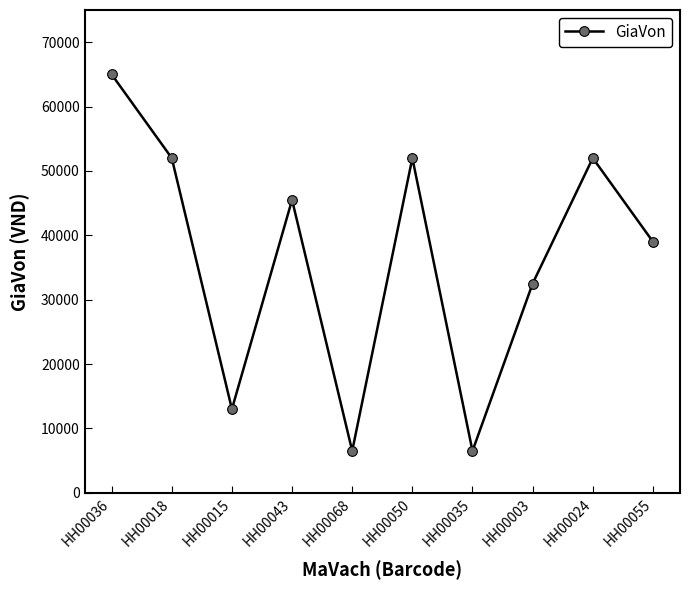

At which category does the data reach its first local peak?

HH00043